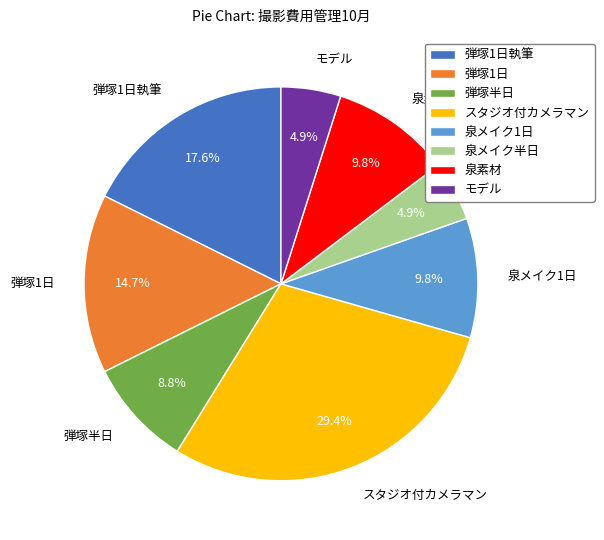

Which slice is the largest?

スタジオ付カメラマン